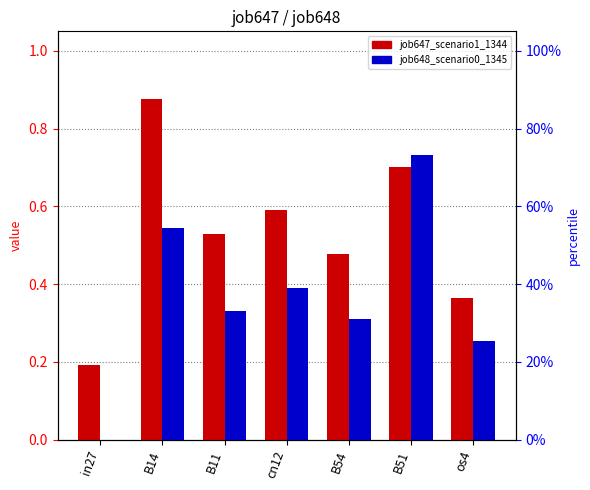

List the series in order of their peak value, lowest first.

job648_scenario0_1345, job647_scenario1_1344